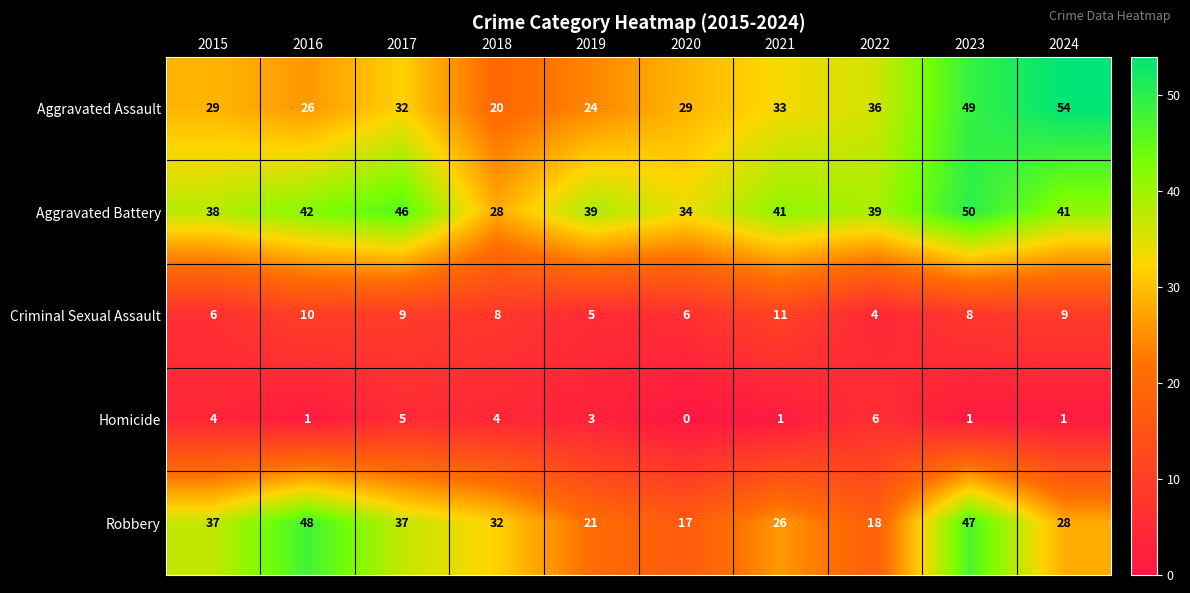

Between 2018 and 2020, which series saw the biggest shift?

Robbery